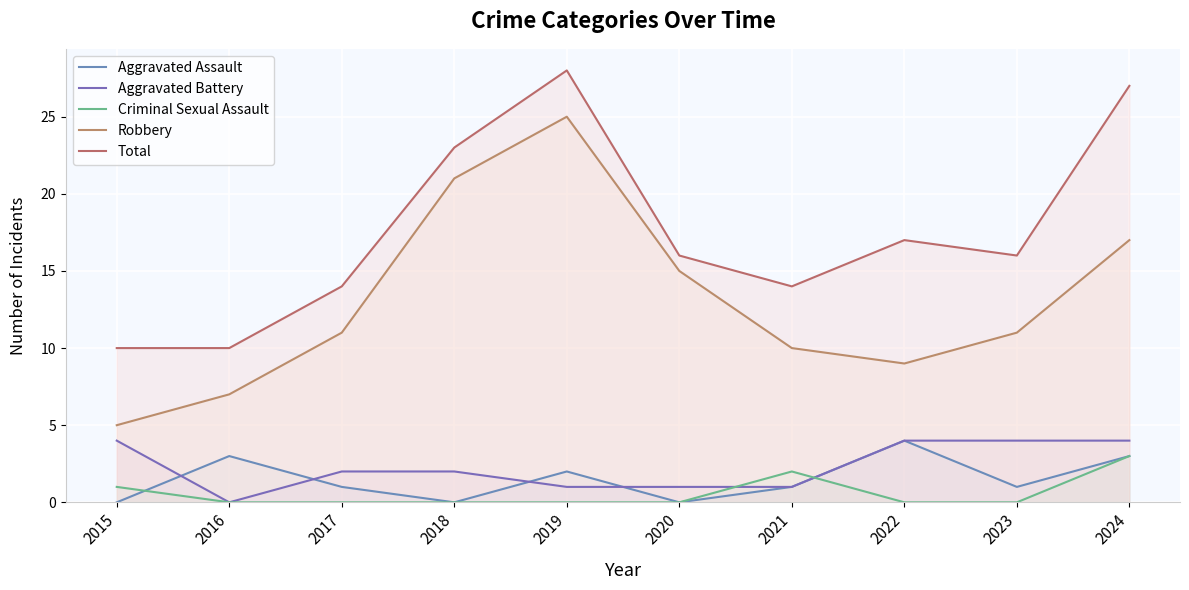

True or false: Robbery and Aggravated Assault intersect in this chart.

False